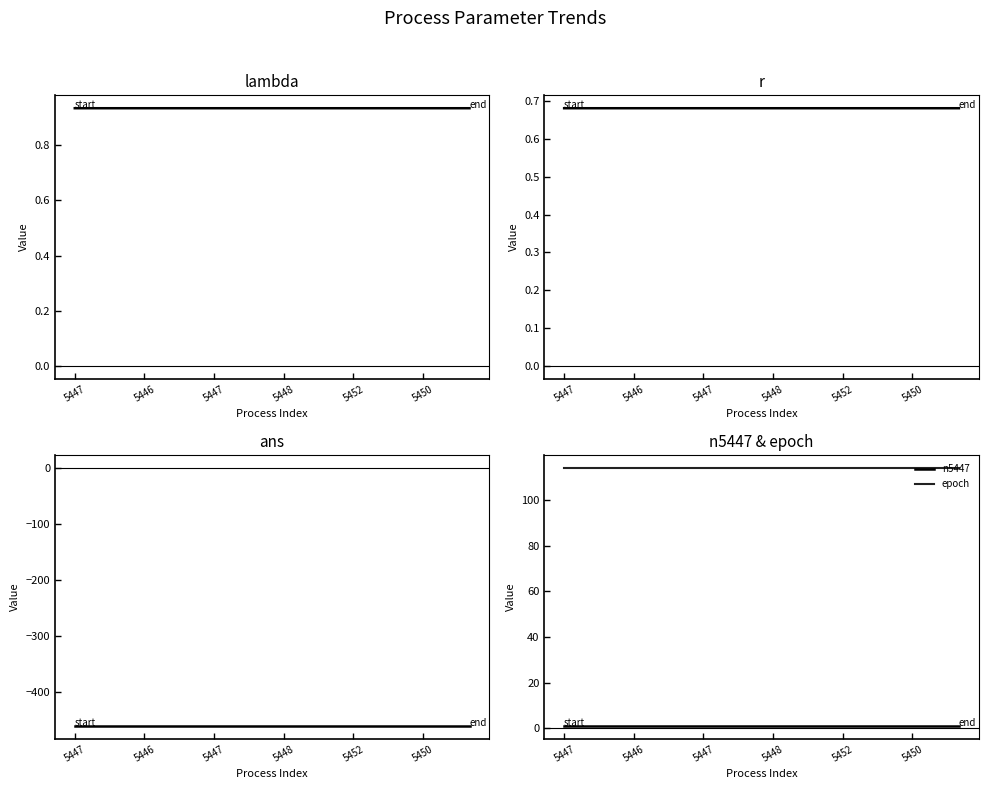

Is it true that r equals 0.2 at 10?

False